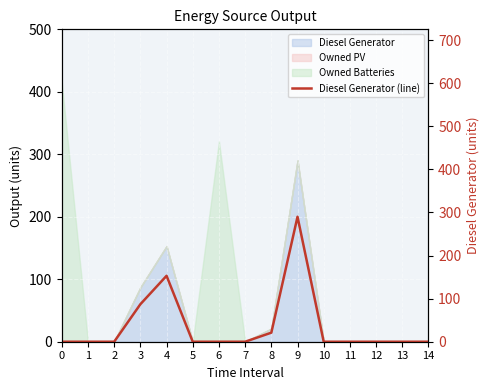

Rank the categories by value from lowest to highest.

0, 1, 2, 5, 6, 7, 10, 11, 12, 13, 14, 8, 3, 4, 9